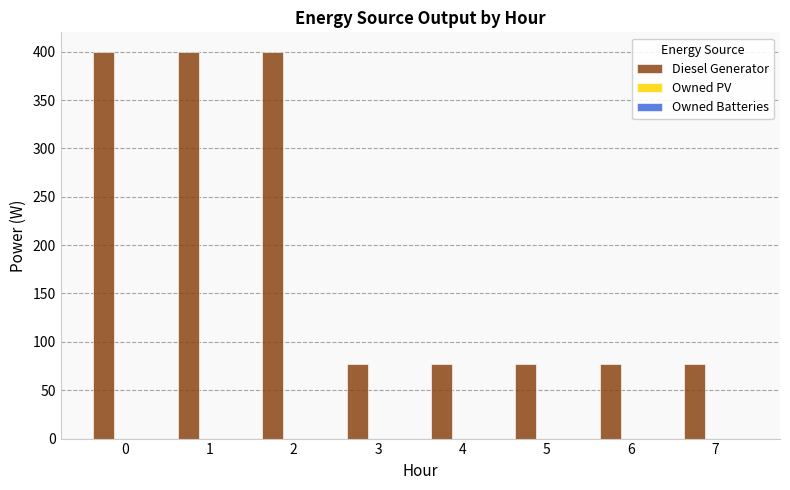

What is the value of the 1st bar from the left?

400